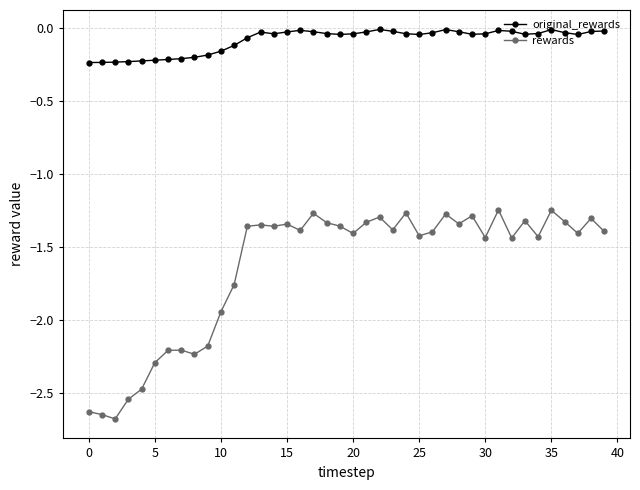

How many data points does each series have?

40